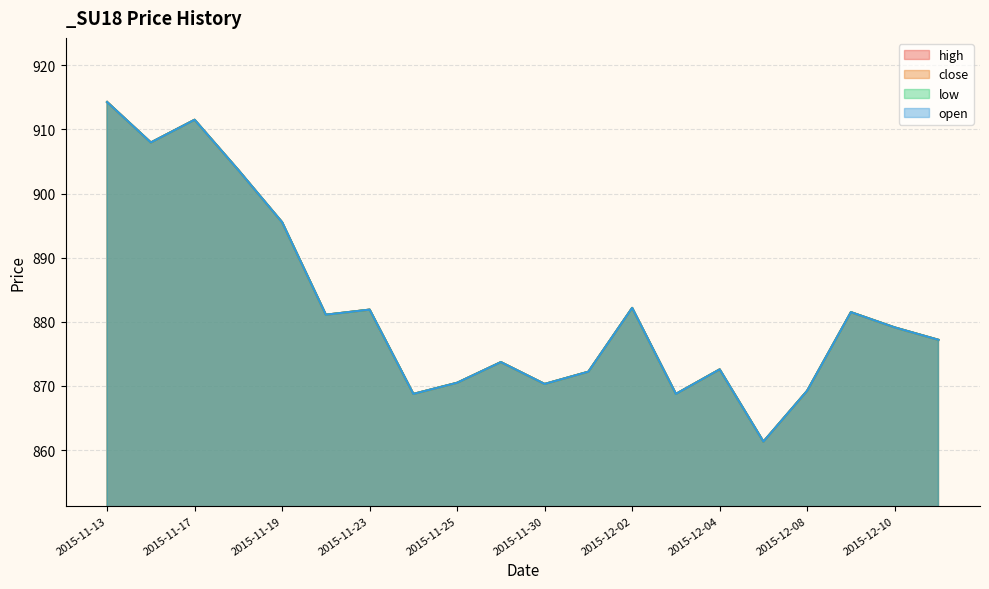

What is the total value across all series at 2015-11-27?

3494.9